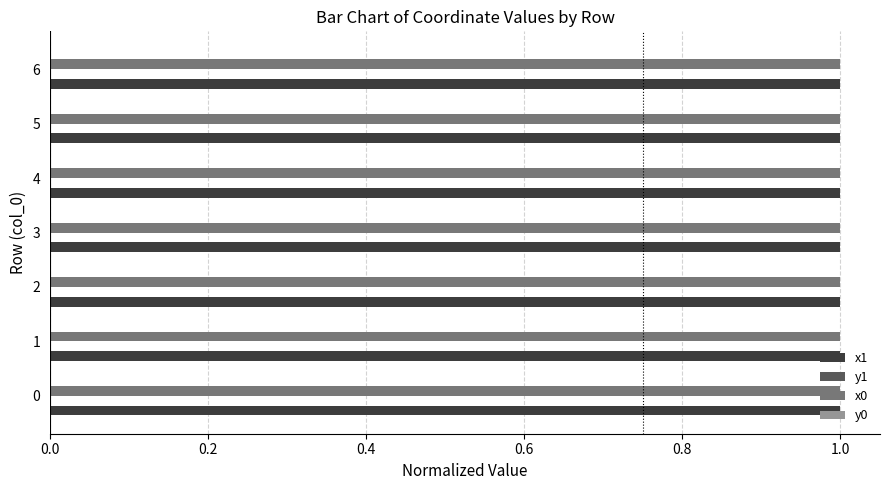

True or false: x1 has a value of 1.0 at 5.

True